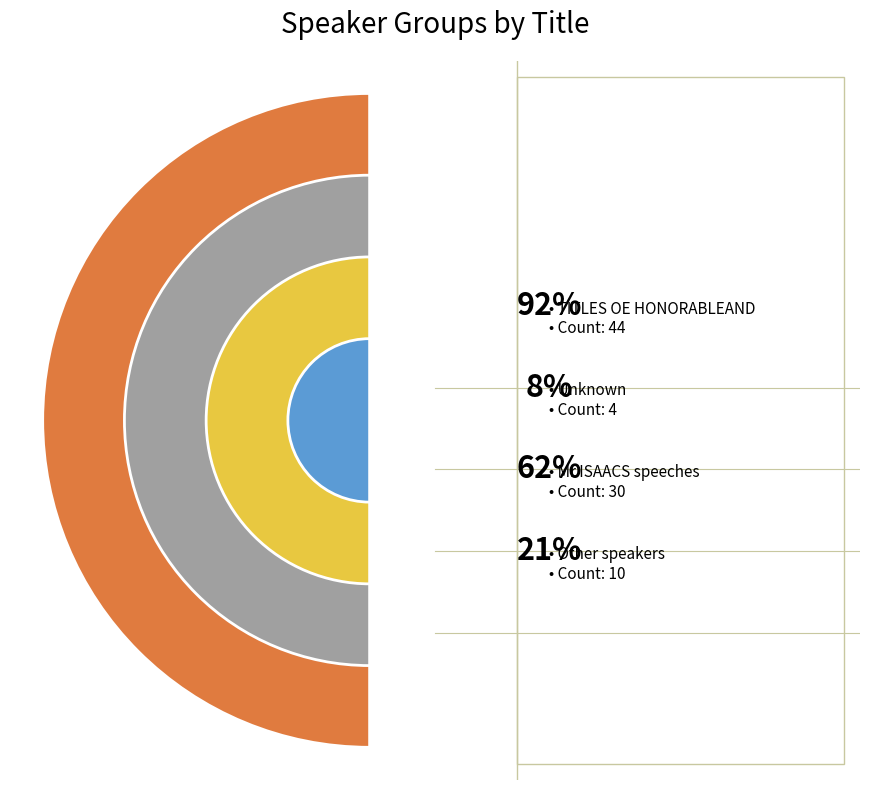

Does any single category account for the majority?

Yes